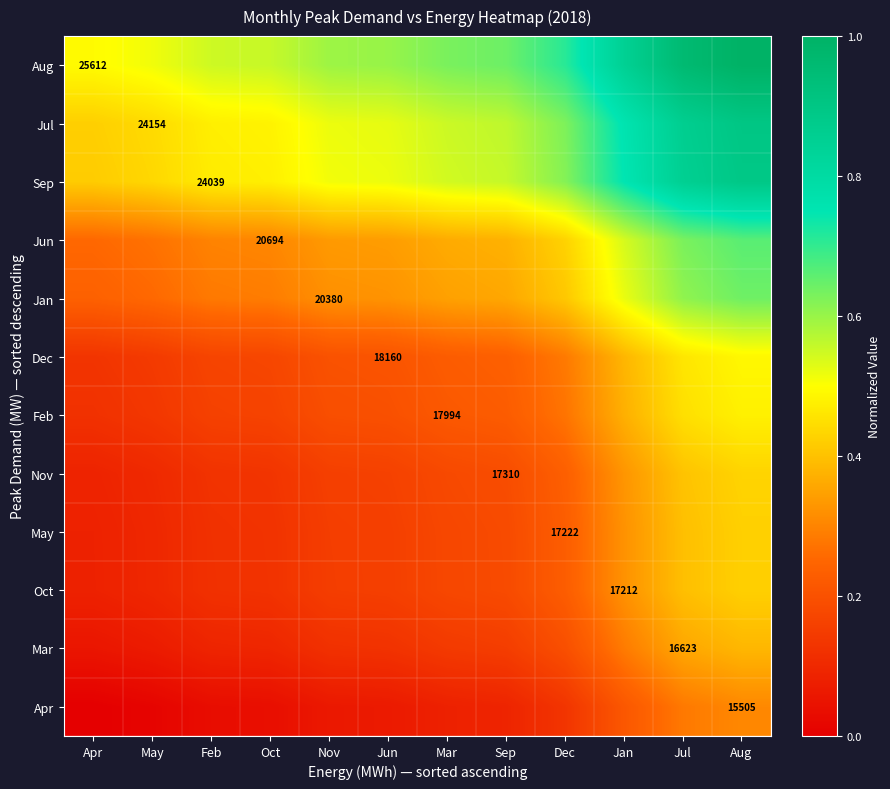

What is the sum of the Mar values at Jul and Nov?

0.5